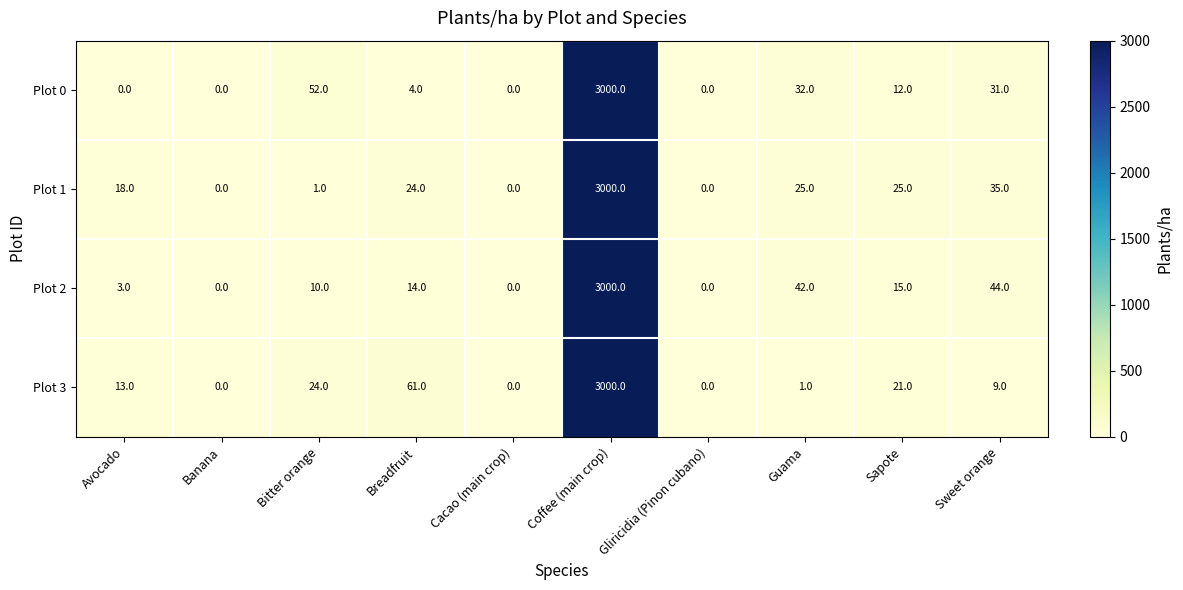

Which category has the highest value across all series?

Coffee (main crop)